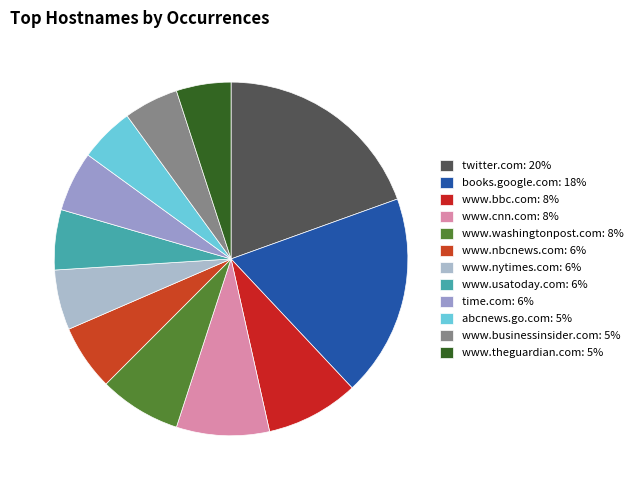

Which slice is the largest?

twitter.com